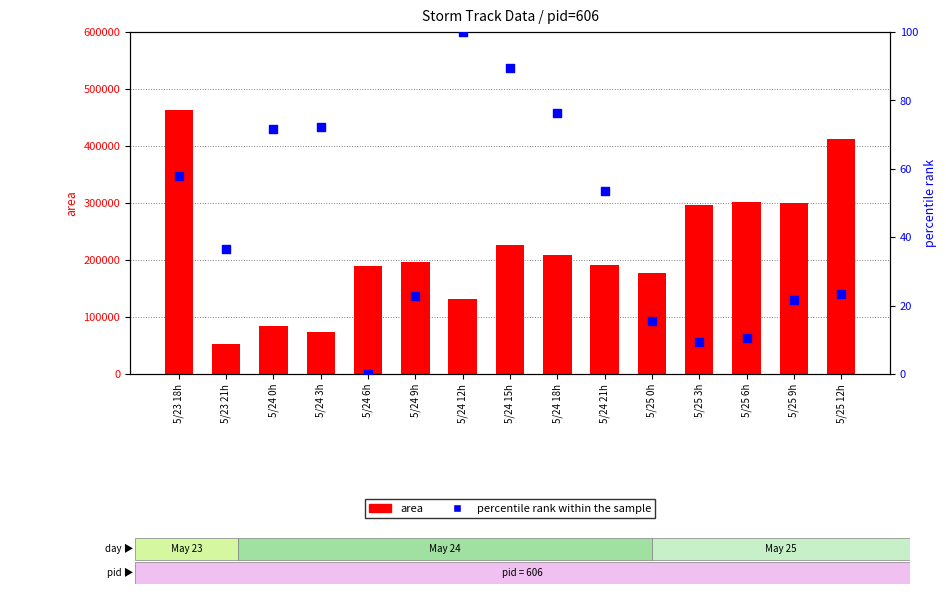

Is the value of area at 5/24 15h greater than the value of percentile rank within the sample at 5/24 0h?

Yes